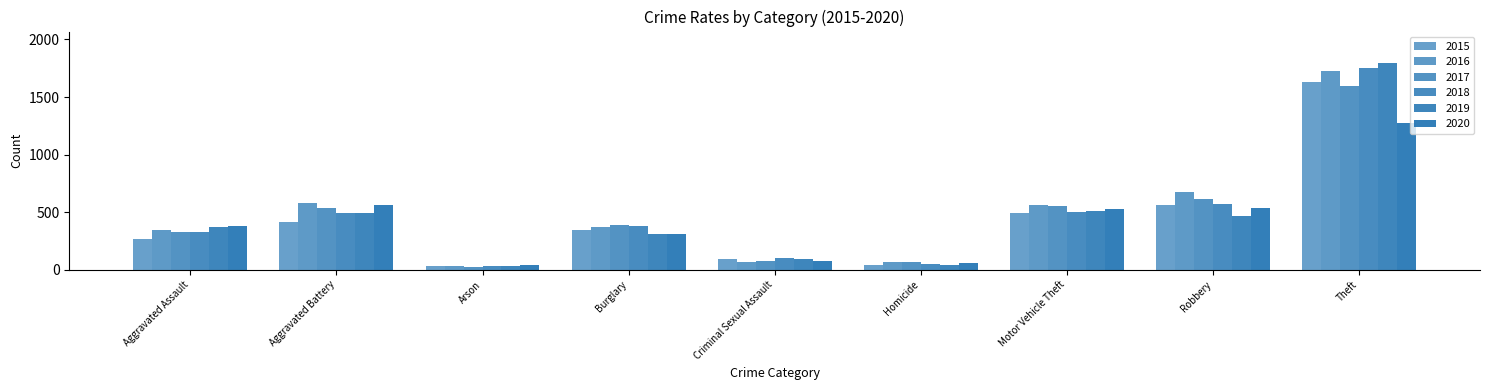

What is the maximum value for 2017?

1594